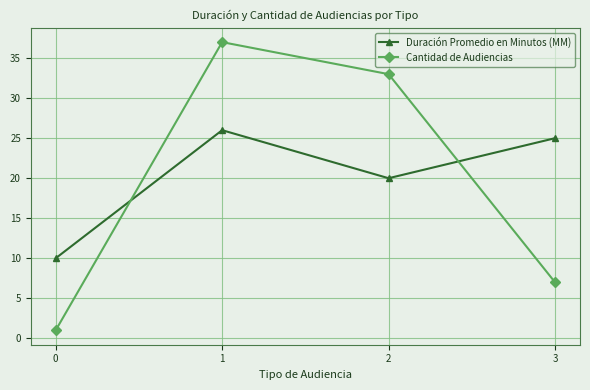

How many distinct data groups are displayed?

2